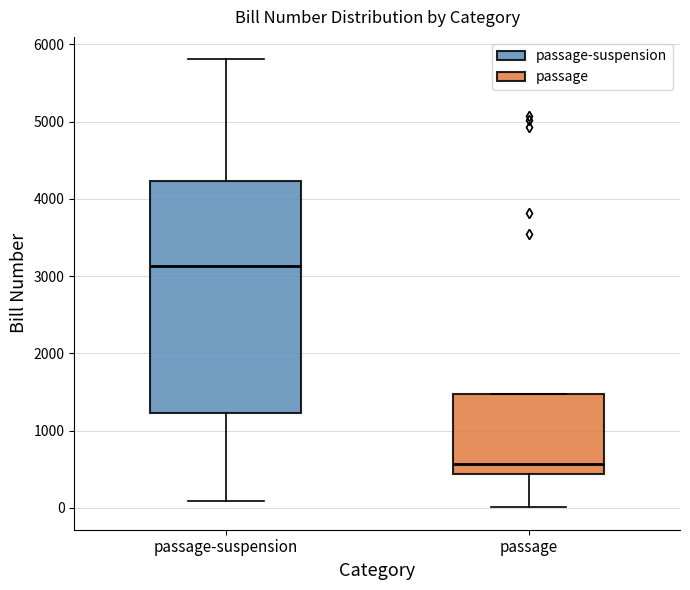

Reading left to right, transcribe this box plot: for each box, give where its median line is, the range the box spans, and where its two whiskers end, as read against the y-axis. The values are not printed on the chart, so give them approximately, as read against the axis.

passage-suspension: median 3100, box 1200 to 4200, whiskers 100 to 5800
passage: median 600, box 400 to 1500, whiskers 0 to 1500